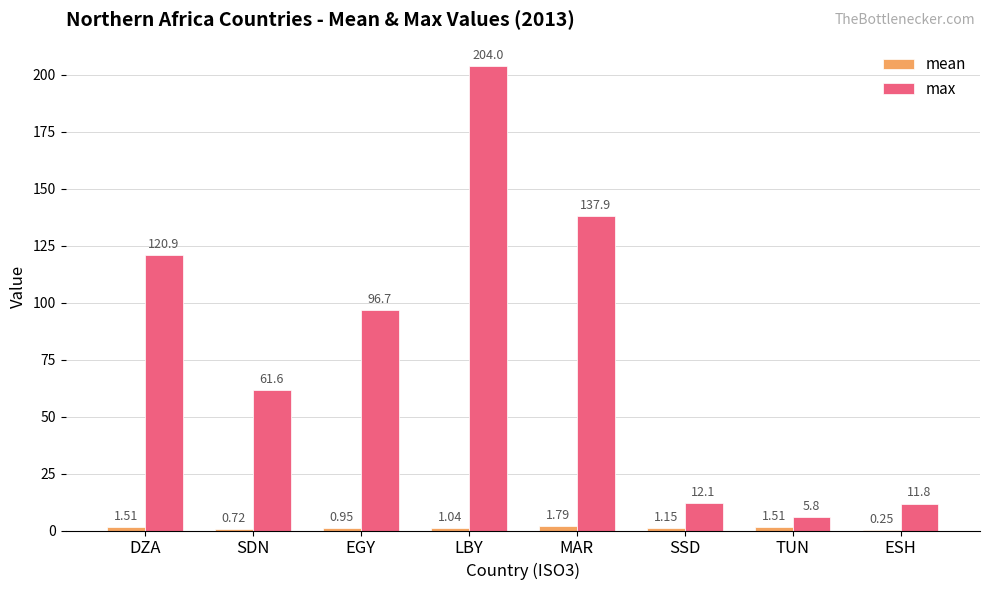

At which category does the chart reach its peak across all series?

LBY